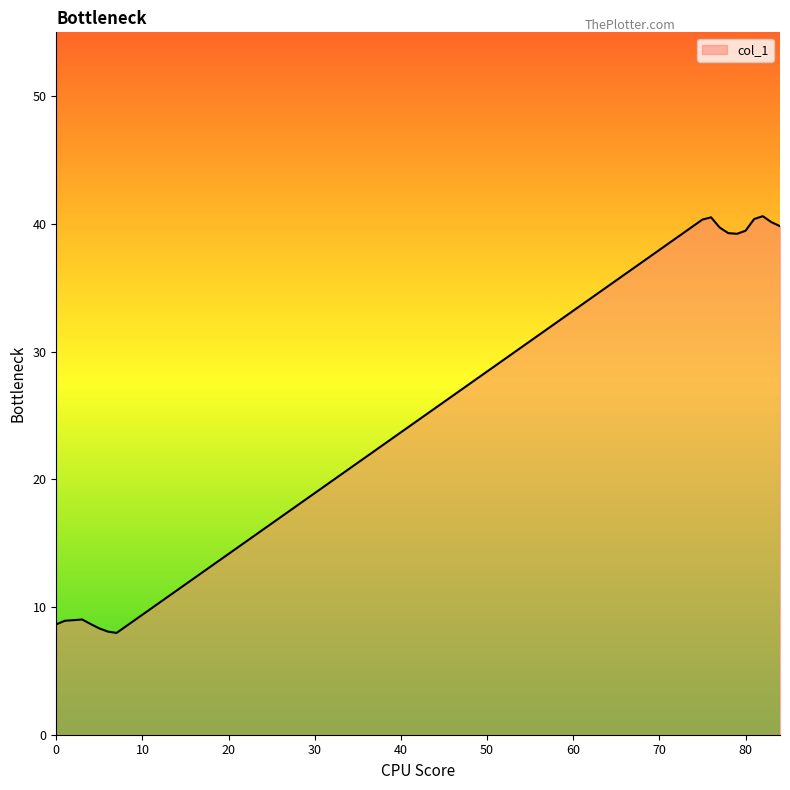

What is the difference between the maximum and minimum values?

32.6